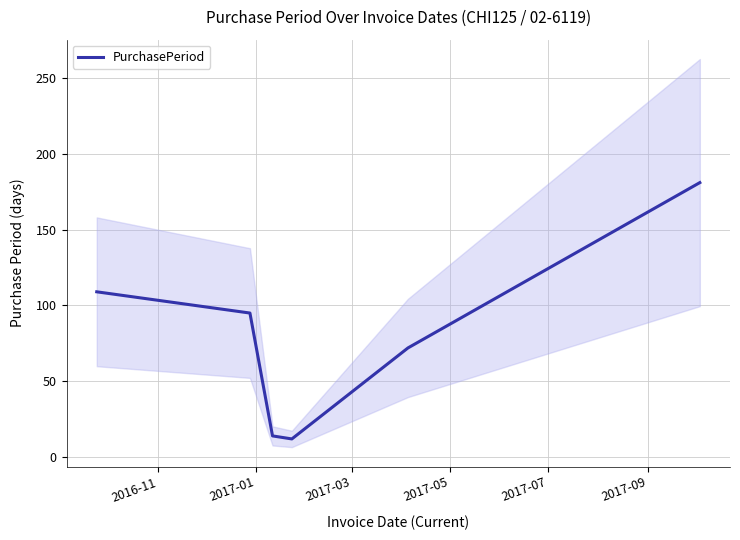

Reading left to right, transcribe all the data shown in this chart.

109	95	14	12	72	181